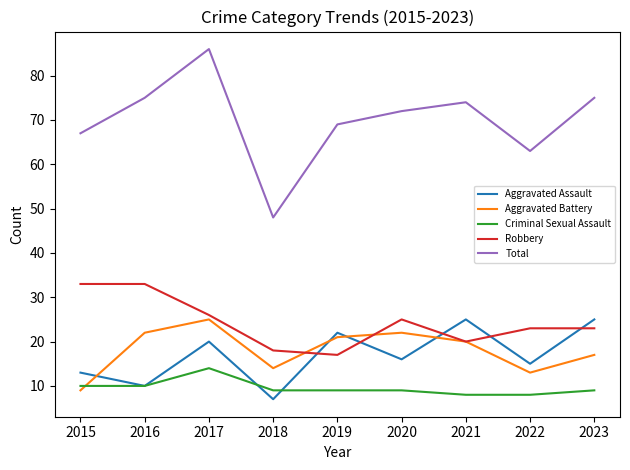

Which series has the largest total across all categories?

Total